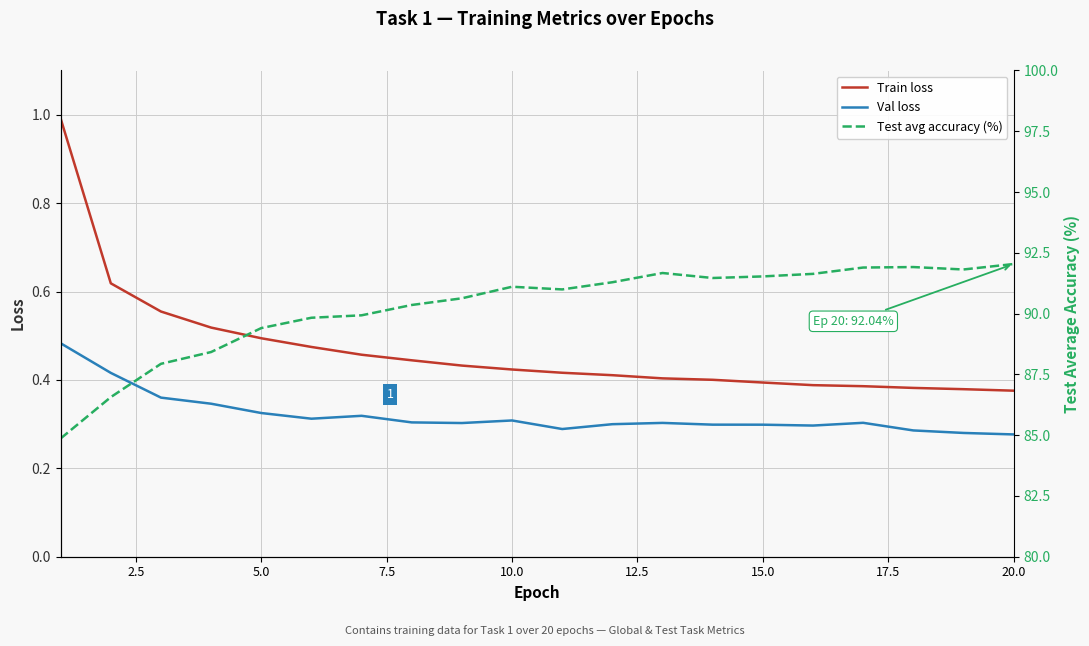

What is the greatest value displayed?

92.0